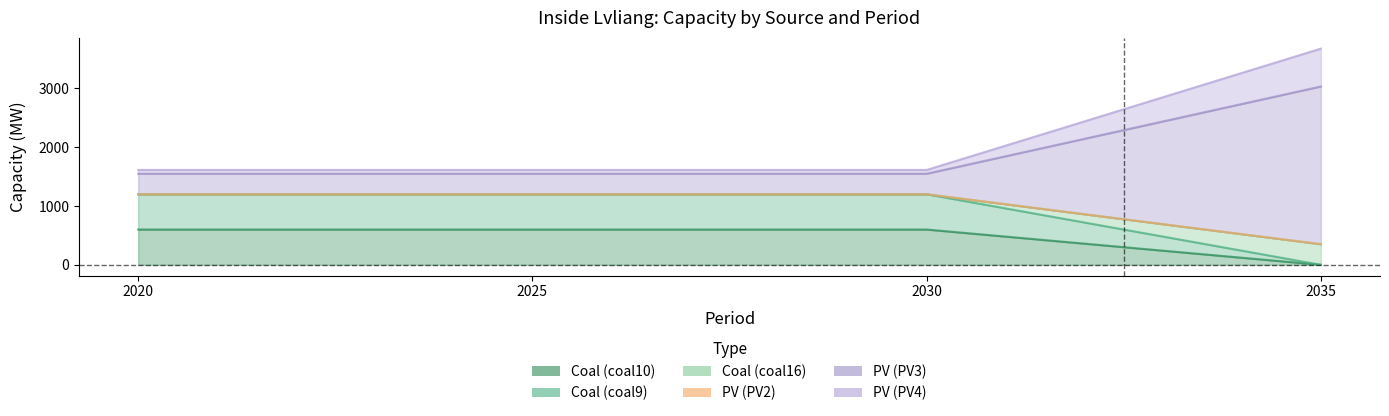

What is the difference between the highest and lowest values at 2030?

1013.5